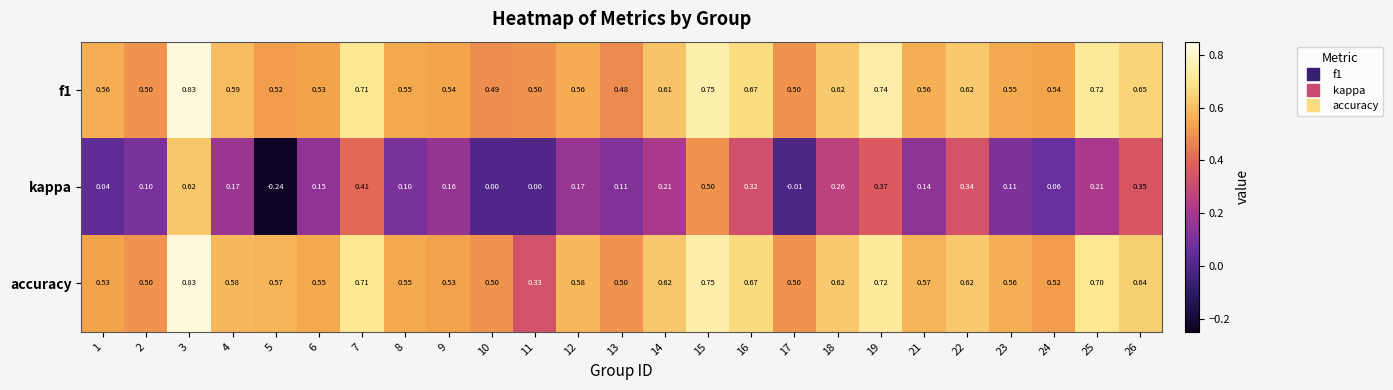

Which category has the lowest value across all series?

5